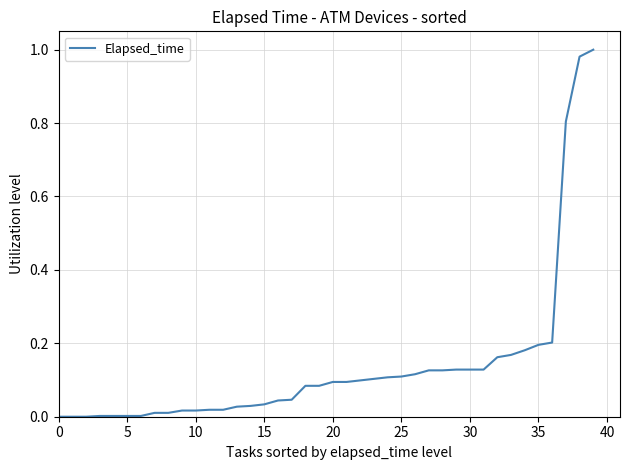

How many lines are shown in the chart?

1